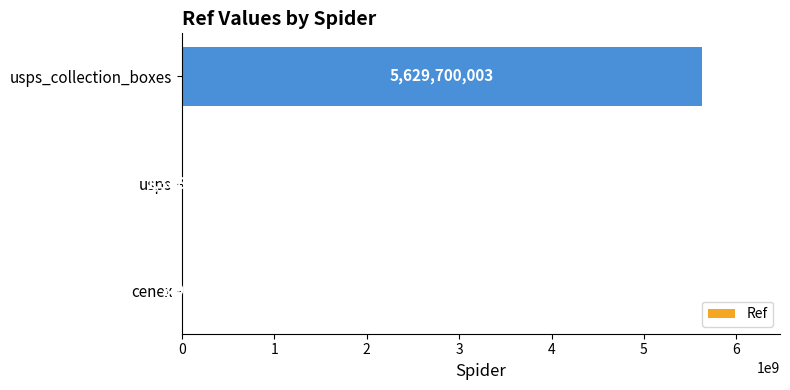

What is the sum of the values at usps and usps_collection_boxes?

5631088144